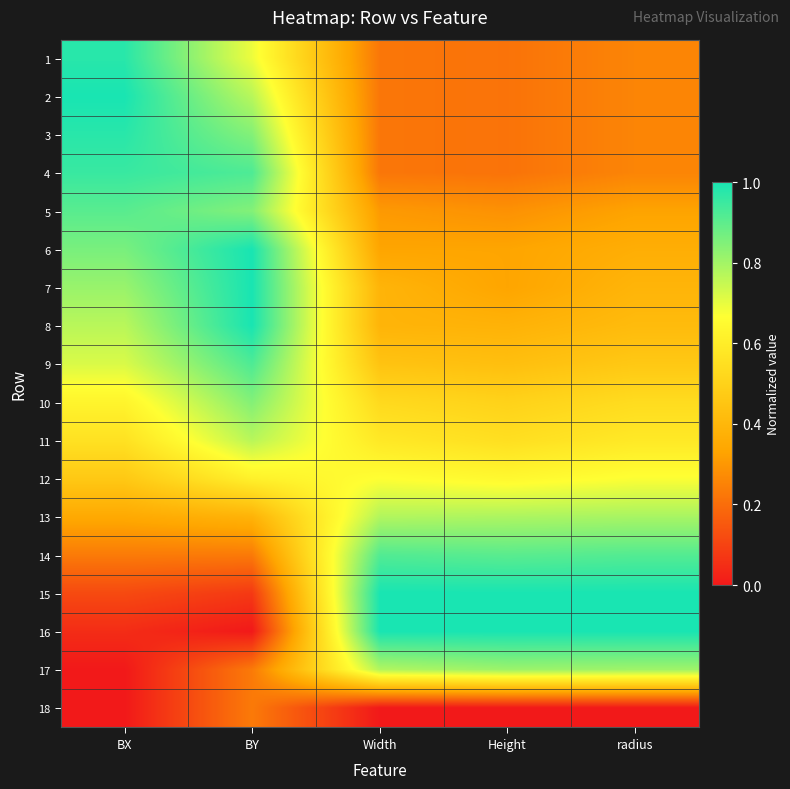

Reading left to right, extract all data points from this chart.

1: BX=1.0	BY=0.7	Width=0.2	Height=0.2	radius=0.3
2: BX=1.0	BY=0.8	Width=0.2	Height=0.2	radius=0.3
3: BX=1.0	BY=0.8	Width=0.2	Height=0.2	radius=0.3
4: BX=1.0	BY=0.9	Width=0.2	Height=0.2	radius=0.3
5: BX=0.9	BY=0.8	Width=0.3	Height=0.3	radius=0.3
6: BX=0.9	BY=1.0	Width=0.3	Height=0.3	radius=0.4
7: BX=0.8	BY=1.0	Width=0.4	Height=0.3	radius=0.4
8: BX=0.8	BY=1.0	Width=0.4	Height=0.4	radius=0.4
9: BX=0.7	BY=0.9	Width=0.4	Height=0.4	radius=0.5
10: BX=0.6	BY=0.8	Width=0.5	Height=0.5	radius=0.5
11: BX=0.6	BY=0.8	Width=0.6	Height=0.5	radius=0.6
12: BX=0.5	BY=0.6	Width=0.7	Height=0.6	radius=0.7
13: BX=0.3	BY=0.4	Width=0.8	Height=0.8	radius=0.8
14: BX=0.2	BY=0.2	Width=0.9	Height=0.9	radius=0.9
15: BX=0.1	BY=0.1	Width=1.0	Height=1.0	radius=1.0
16: BX=0.0	BY=0.0	Width=1.0	Height=1.0	radius=1.0
17: BX=0.0	BY=0.2	Width=0.8	Height=0.8	radius=0.8
18: BX=0.0	BY=0.2	Width=0.0	Height=0.0	radius=0.0